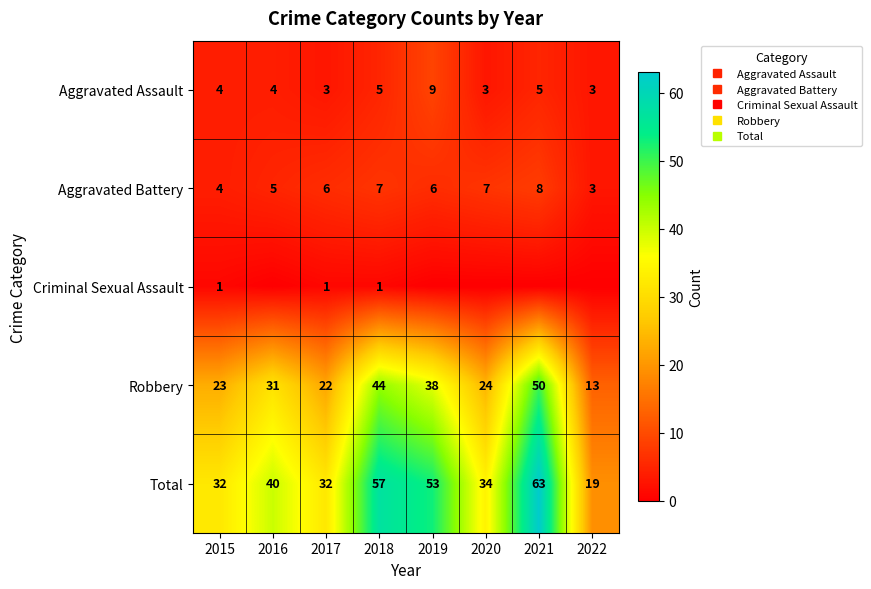

Between 2019 and 2021, which series saw the biggest shift?

Robbery